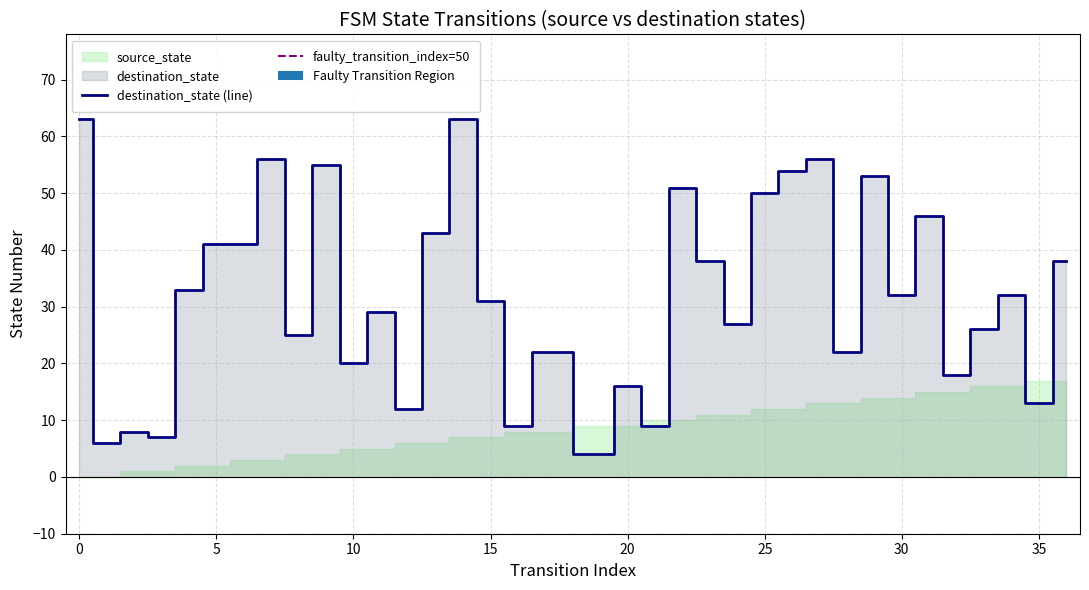

What is the value of the 22nd bar from the left?

51